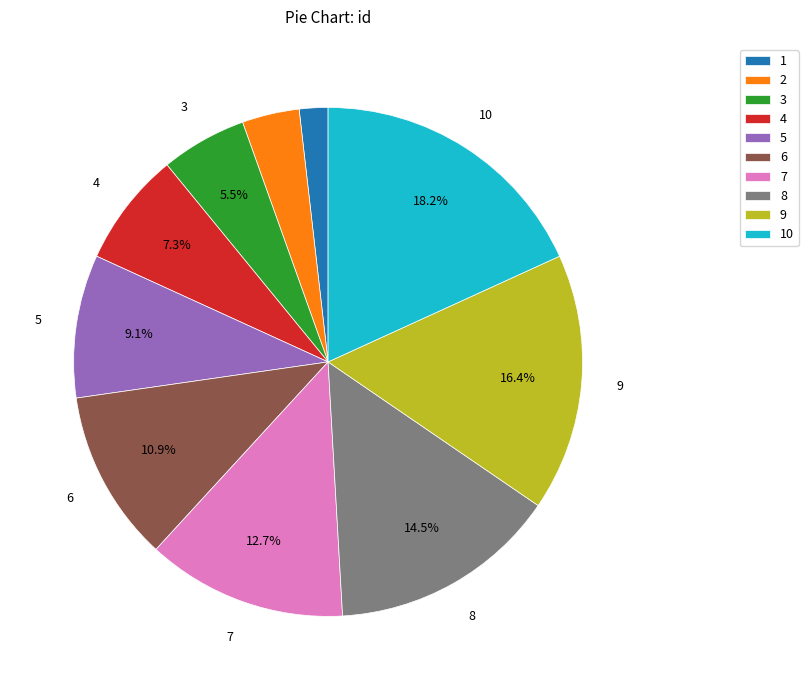

What is the ratio of the value at 5 to the value at 2?

2.5